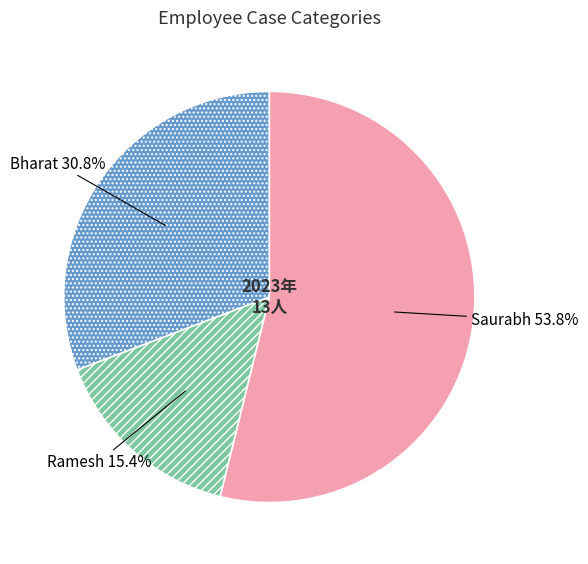

How much of the chart is everything except Saurabh?

46.2%